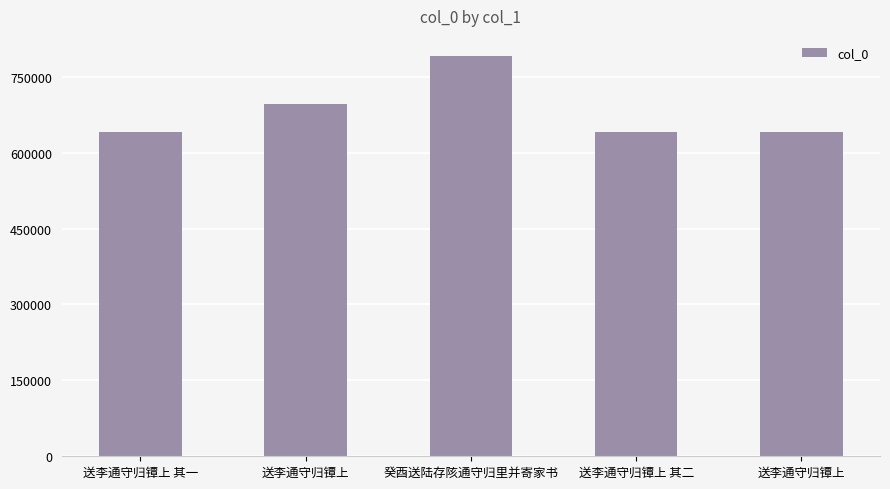

What is the difference between the maximum and minimum values?

150188